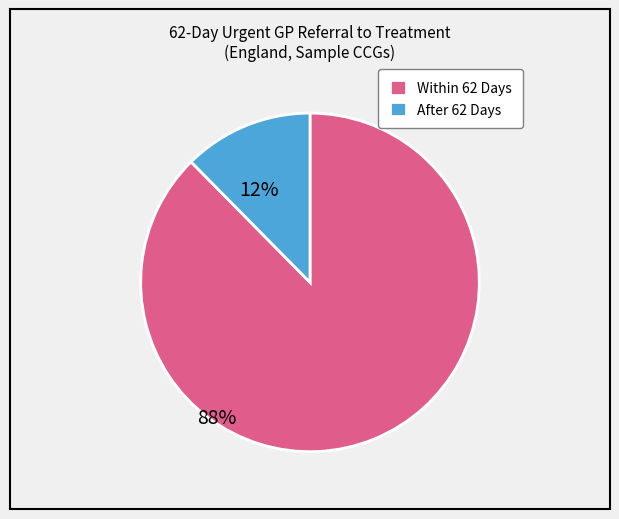

Which has a higher value, Within 62 Days or After 62 Days?

Within 62 Days